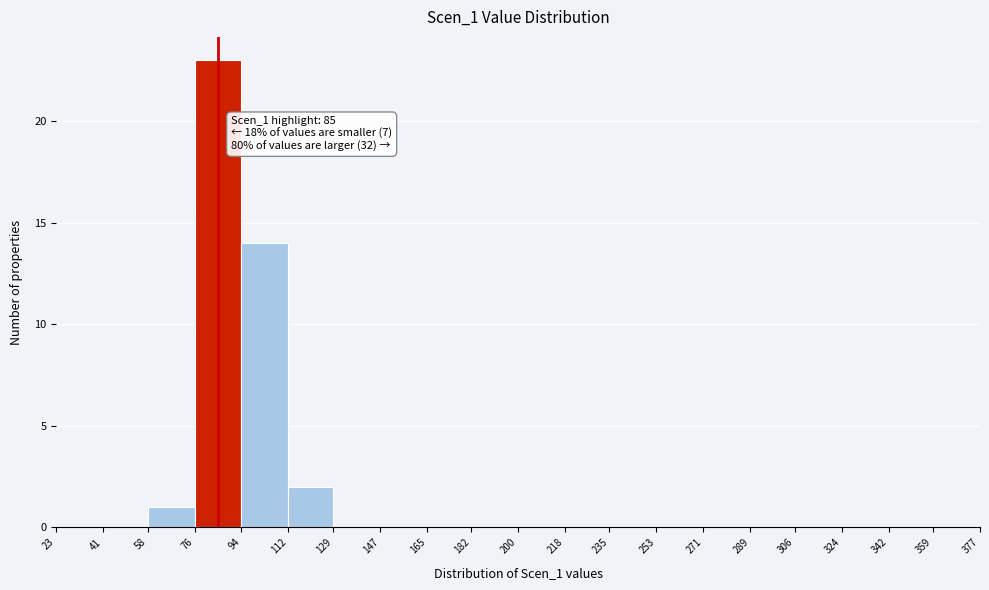

Over which range of the x-axis is the bar tallest?

76 to 94